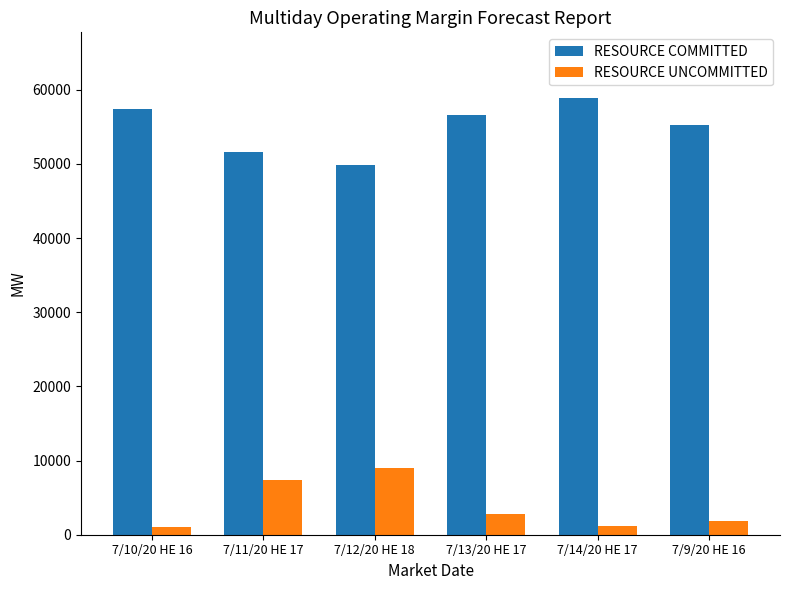

Which series has the largest total across all categories?

RESOURCE COMMITTED